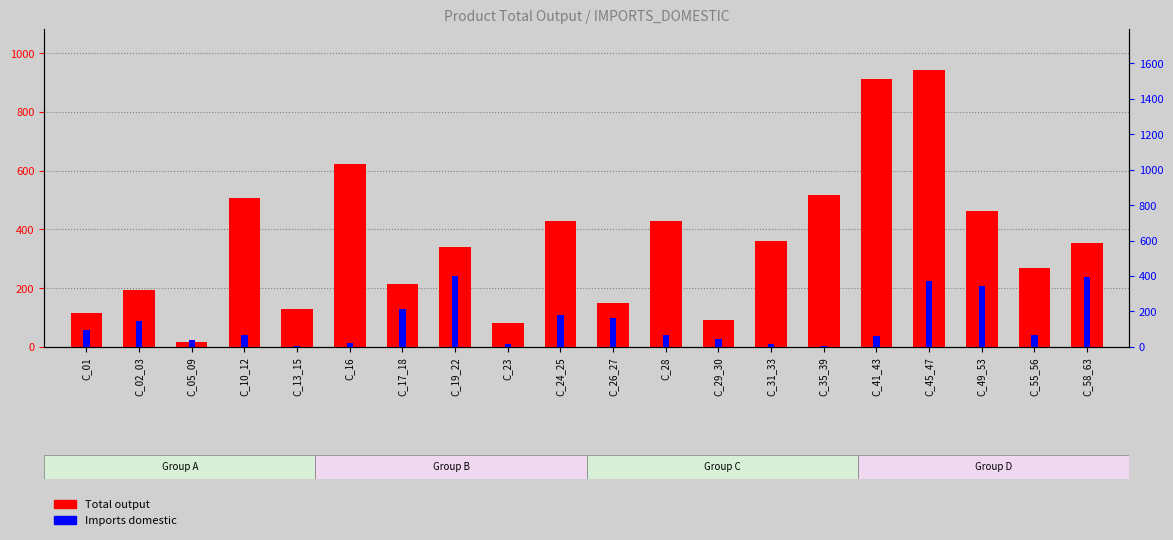

What is the sum of the Total output values at C_10_12 and C_35_39?

1023.8